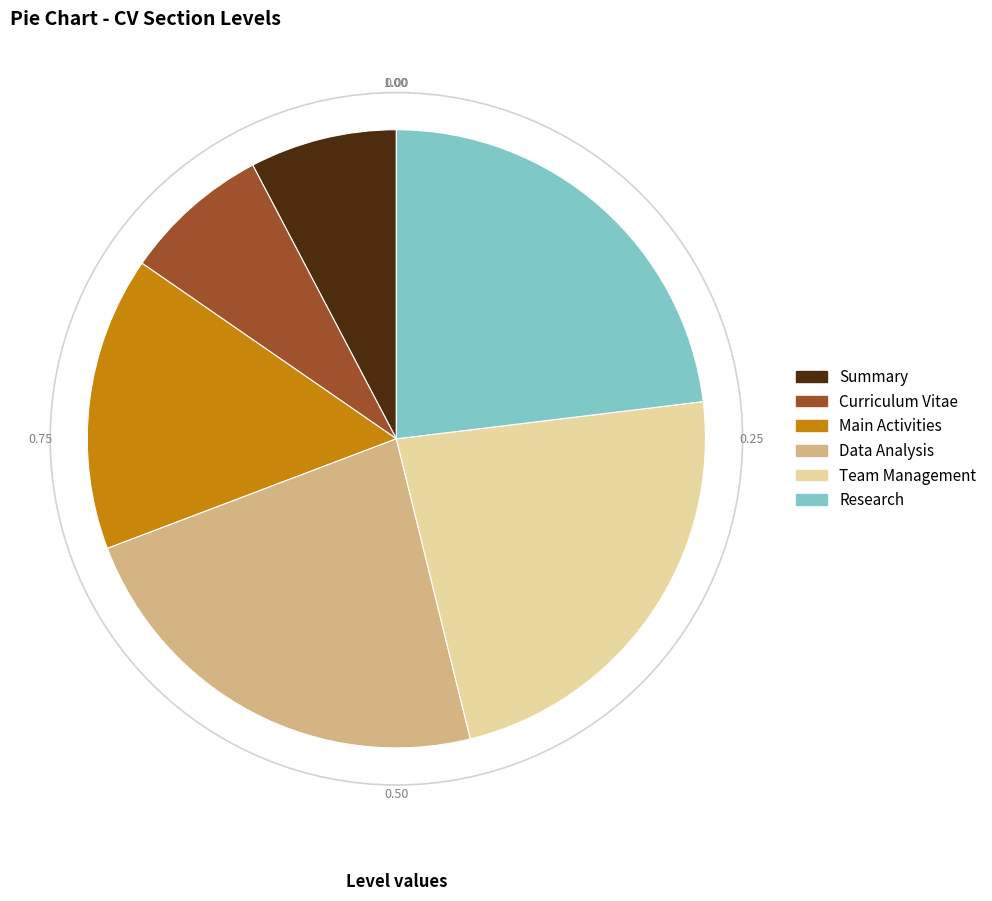

How many slices are in this pie chart?

6